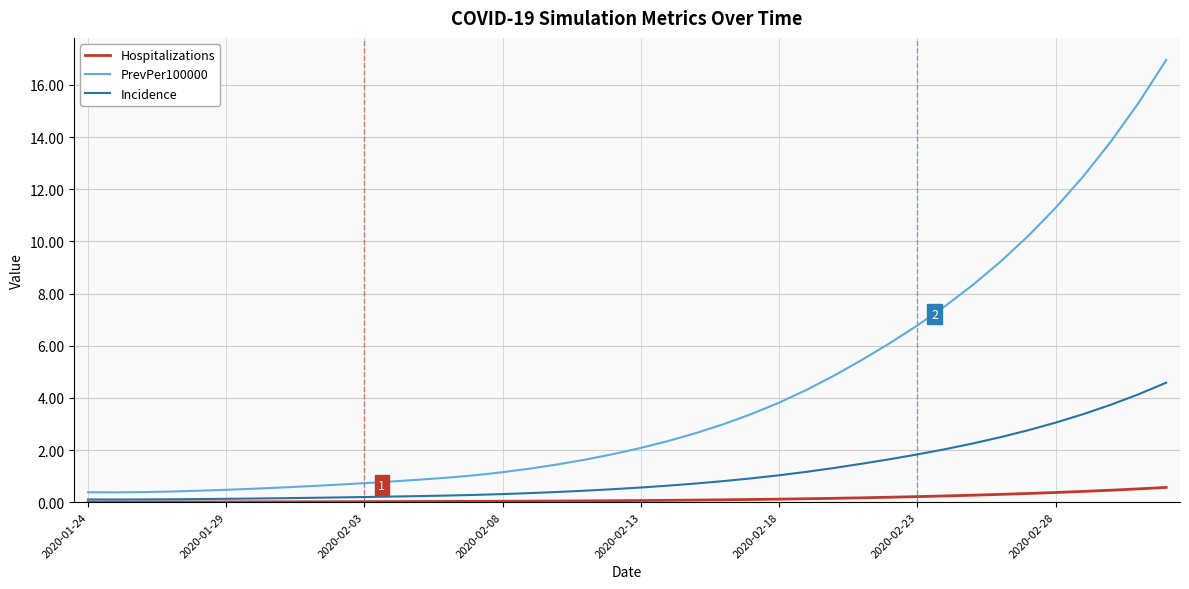

True or false: Incidence and PrevPer100000 intersect in this chart.

False